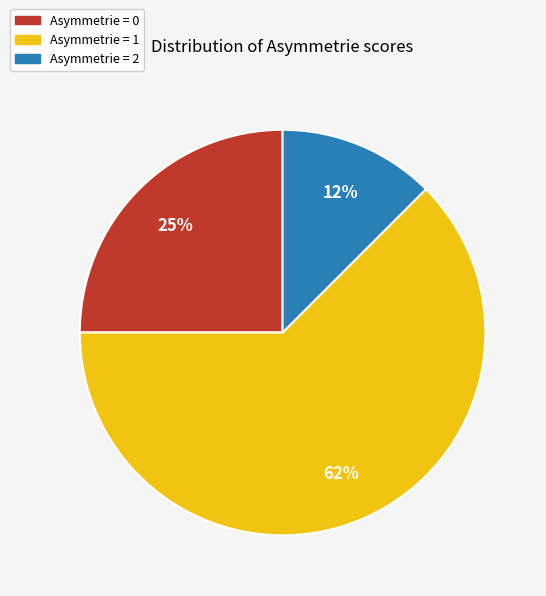

To the nearest percent, what is the average slice percentage?

33%